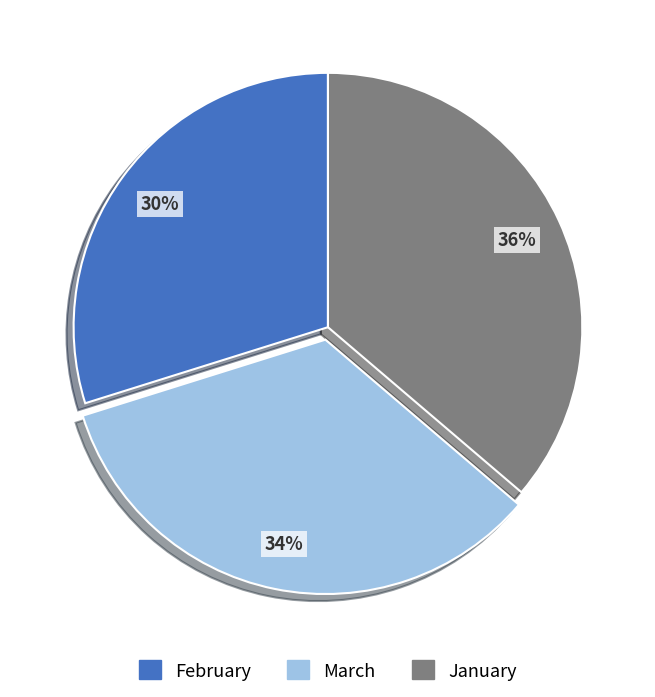

To the nearest percent, what is the difference between the largest and smallest slice percentages?

6%